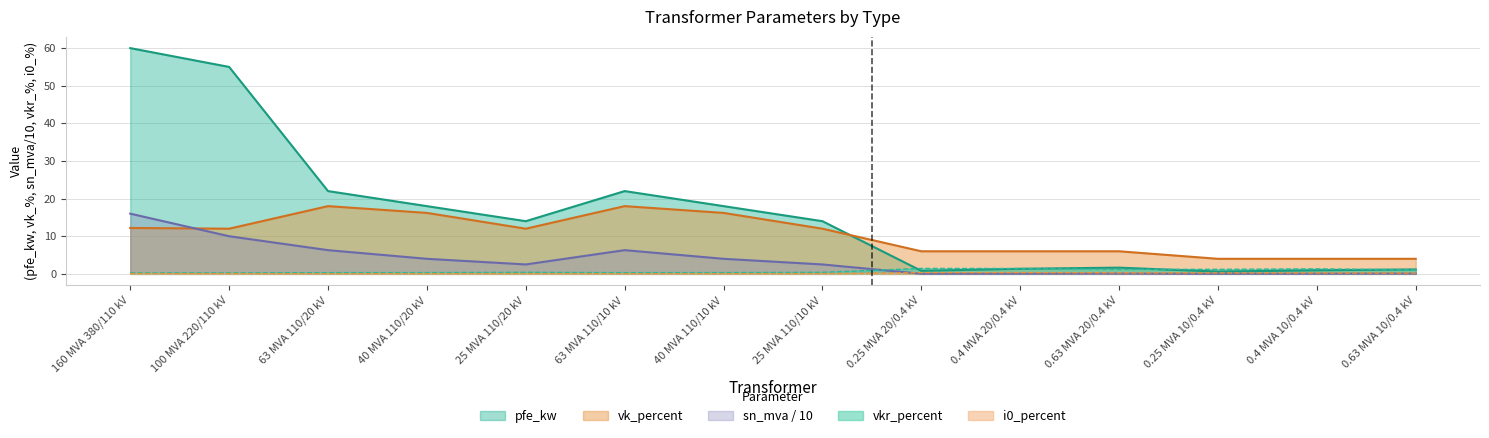

At which category is the sum across all series the highest?

160 MVA 380/110 kV